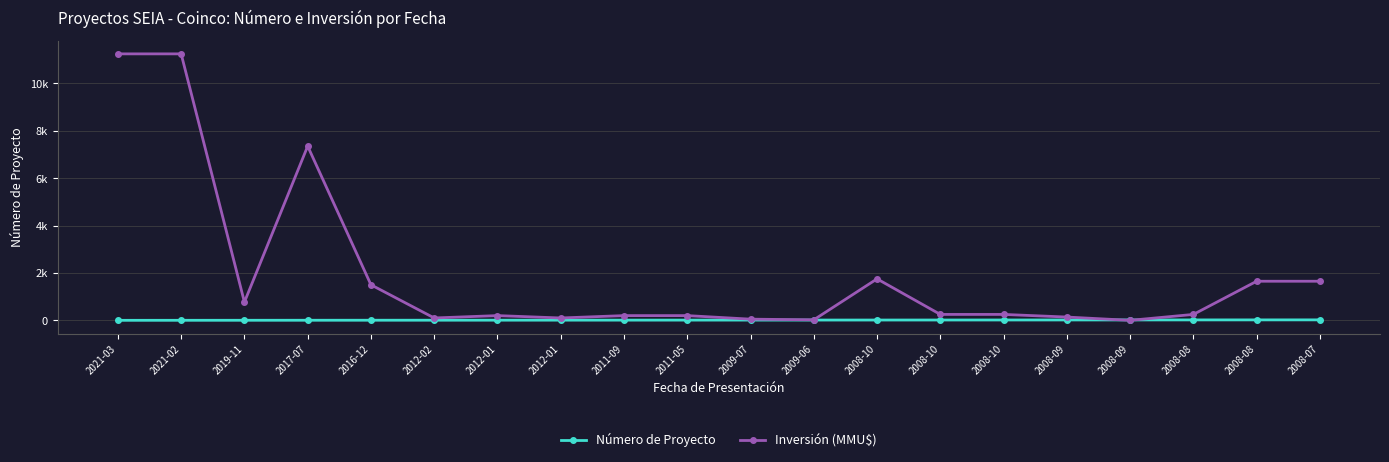

What is the difference between the maximum and minimum values in the Número de Proyecto series?

19